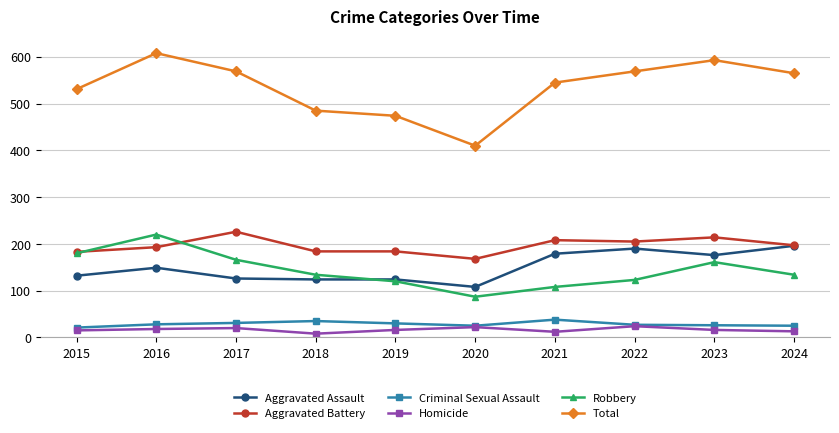

What is the difference between the second highest and minimum values in the Criminal Sexual Assault series?

14